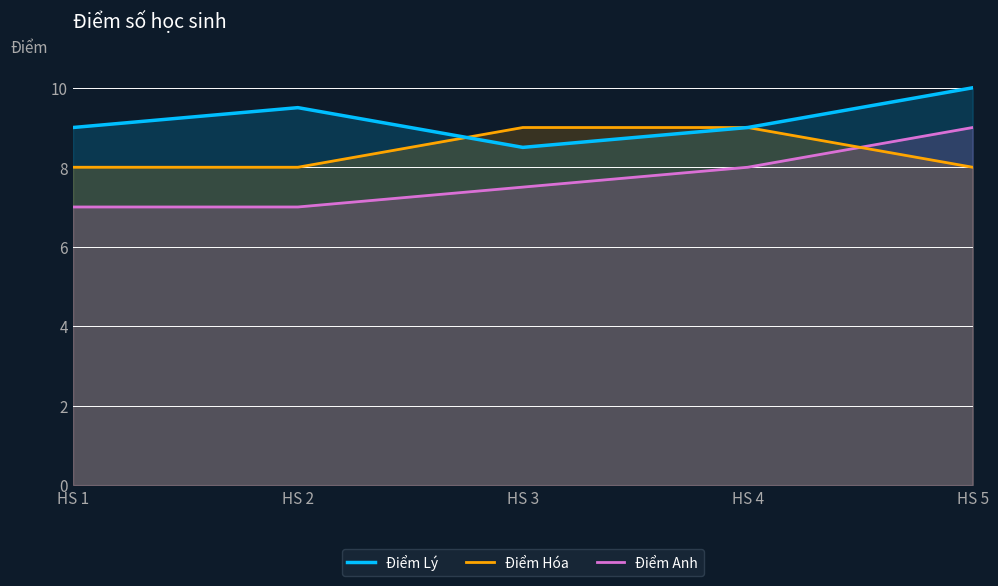

How many Điểm Lý values are between 9 and 10?

4